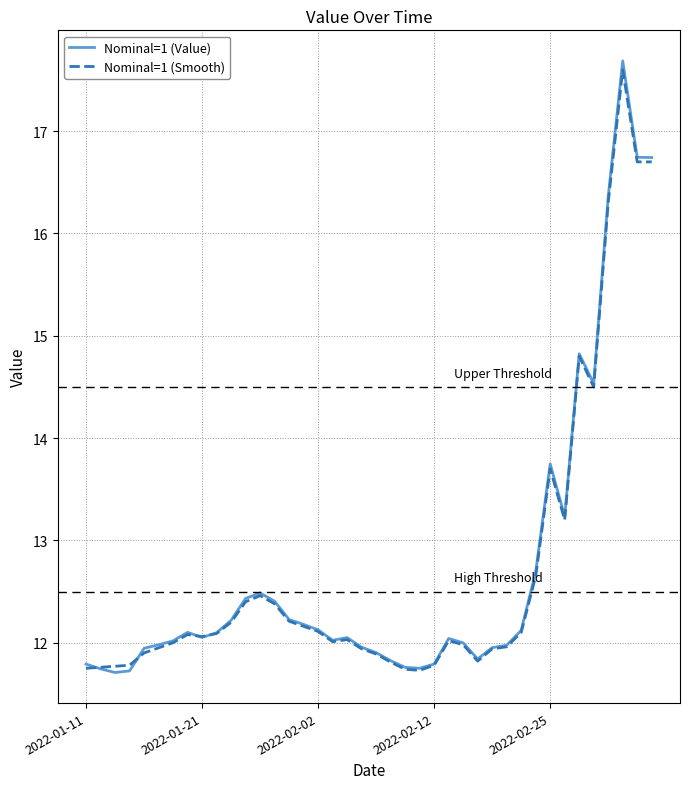

What is the greatest value displayed?

17.7